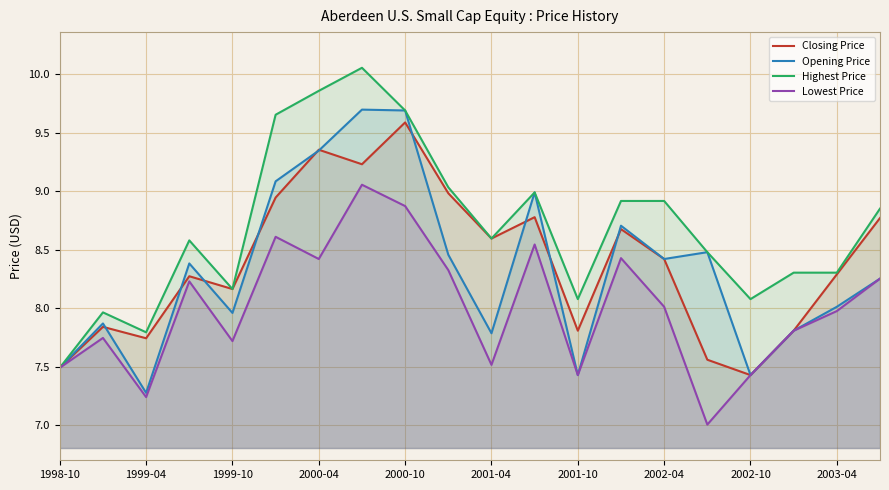

What is the spread (max minus min) of values at 2000-10?

0.8